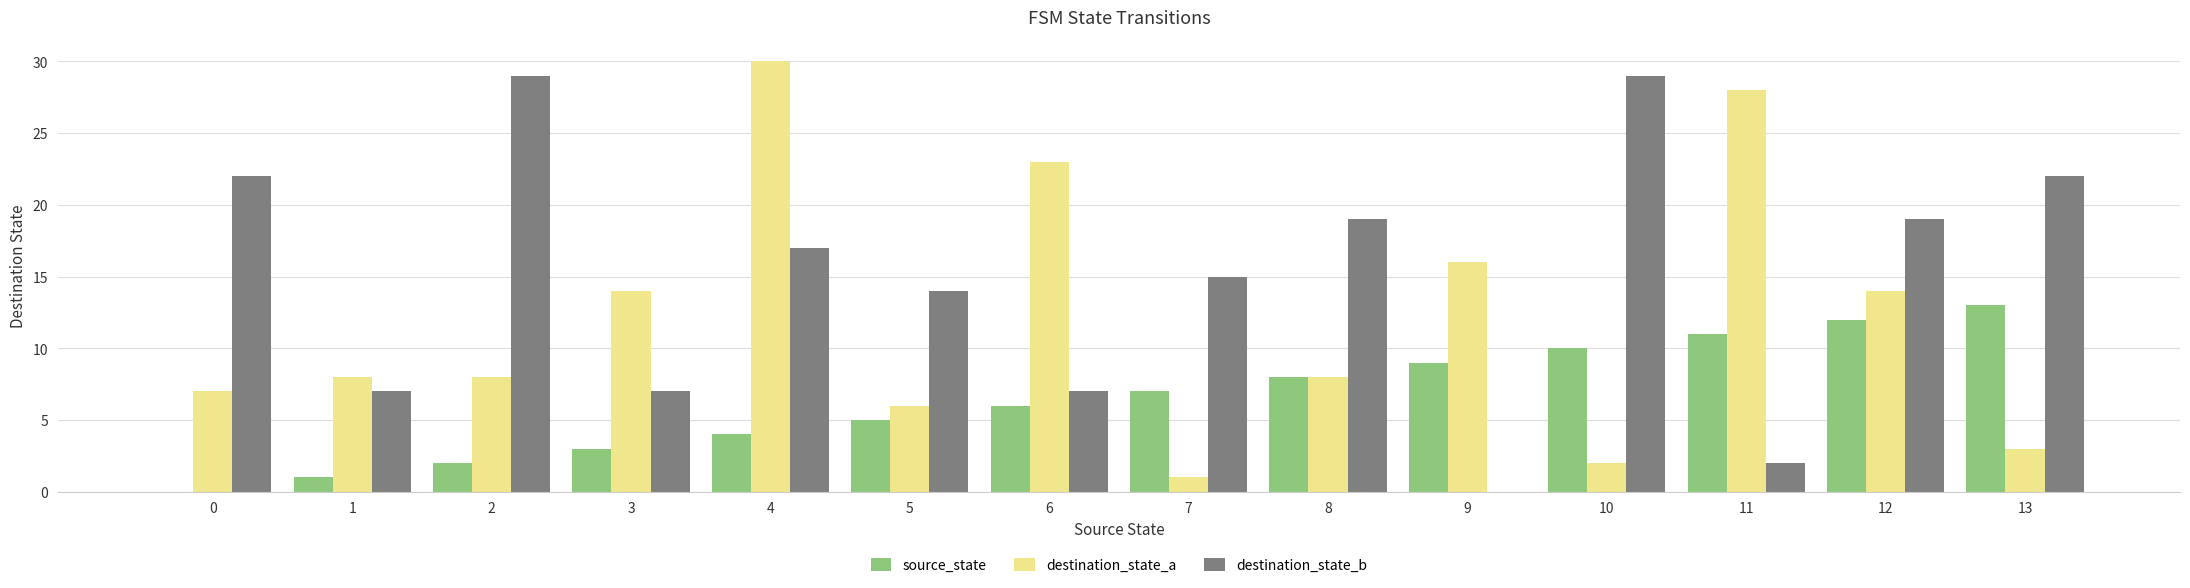

At which category is the sum across all series the highest?

4